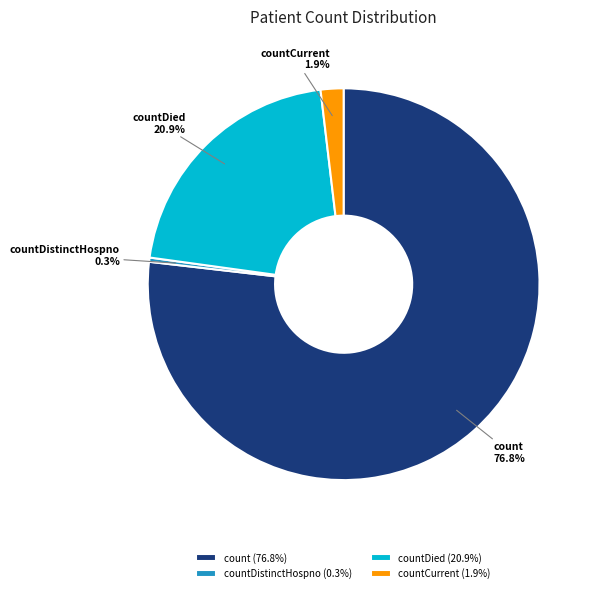

Approximately how many times larger is the value at count compared to countDied?

3.7